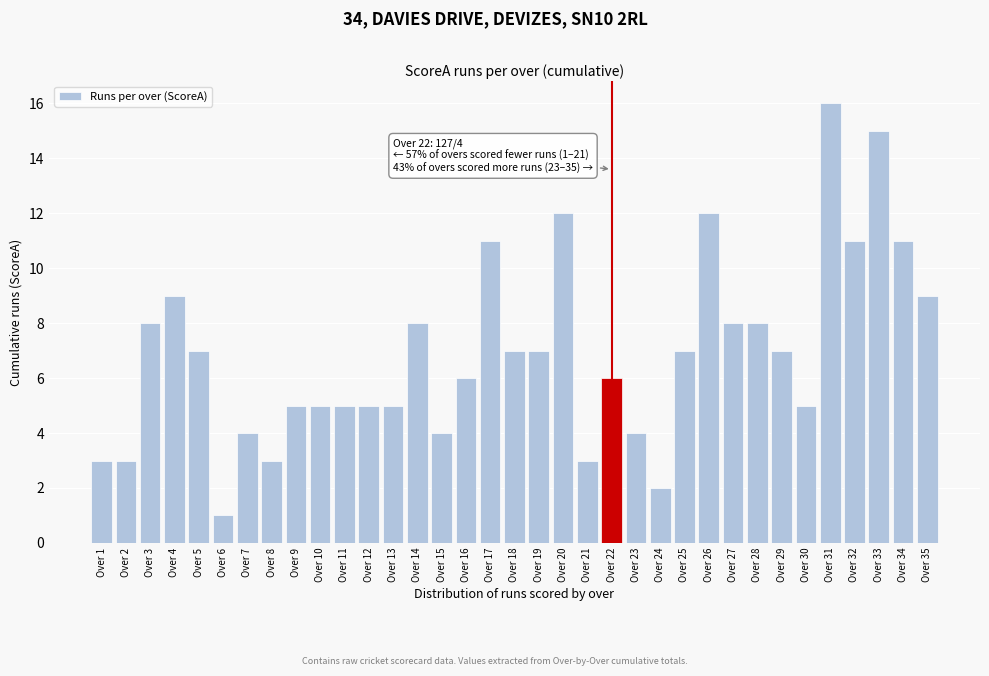

The chart shows a value of 9 at Over 35. True or false?

True